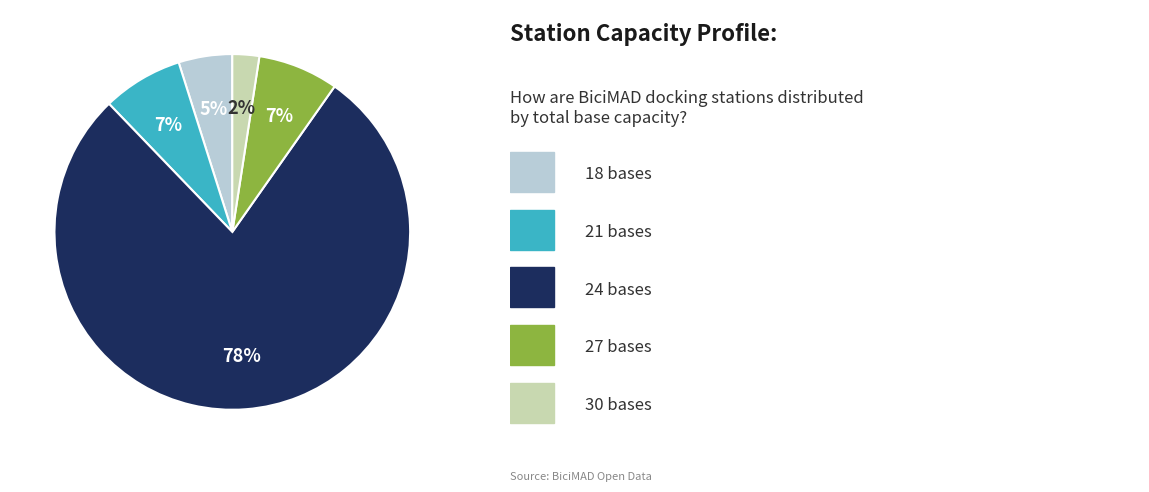

Is there a majority slice in this chart?

Yes